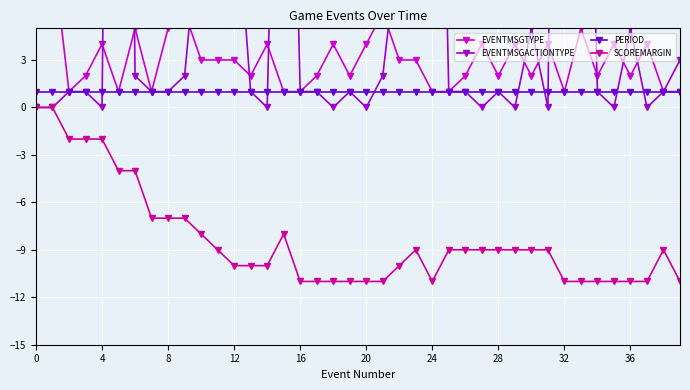

The PERIOD series shows 1 at 0. True or false?

True